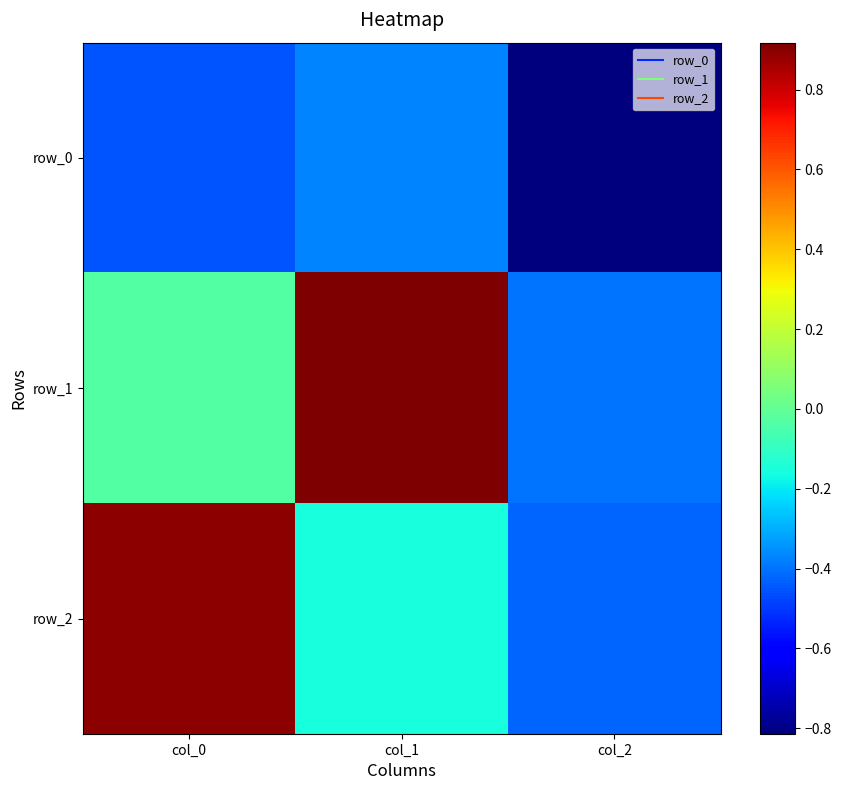

How many positive values does the row_2 series have?

1